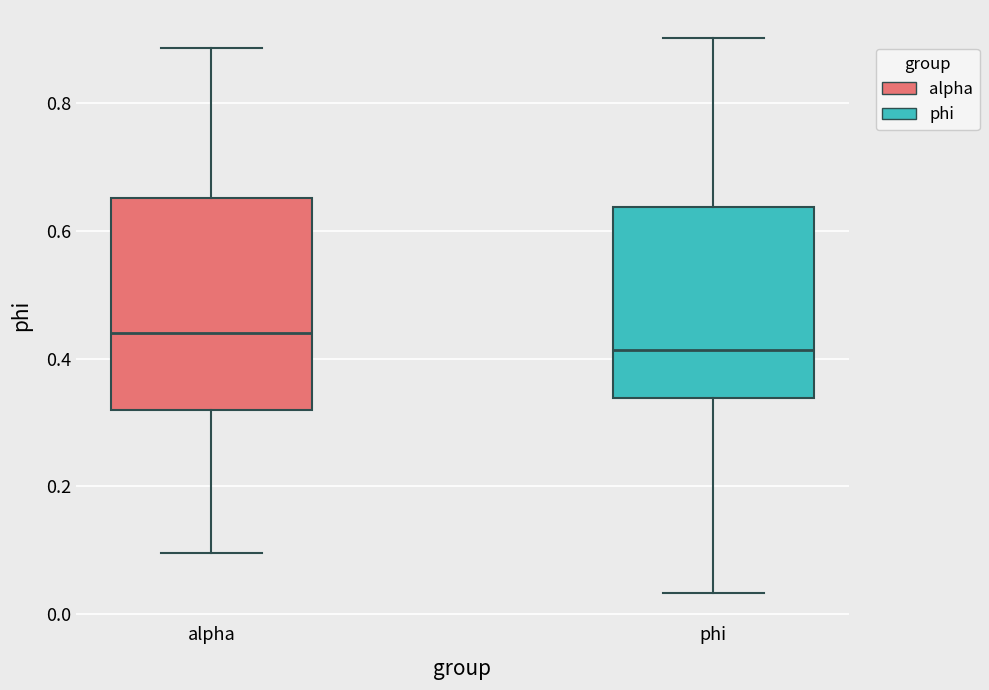

Where does the upper whisker of the box for phi end on the y-axis? The values are not printed on the chart, so give them approximately, as read against the axis.

0.90